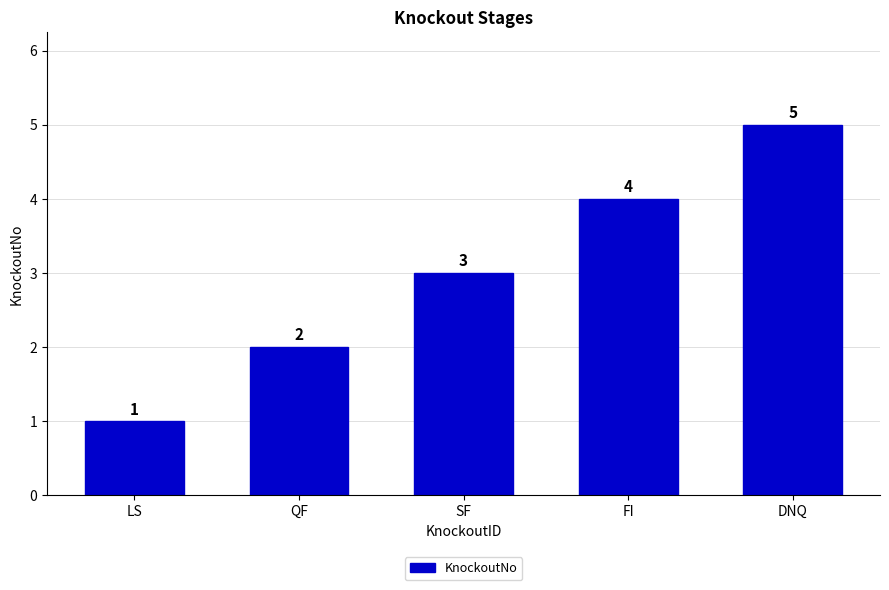

Reading left to right, what are all the values shown in this chart?

LS=1	QF=2	SF=3	FI=4	DNQ=5